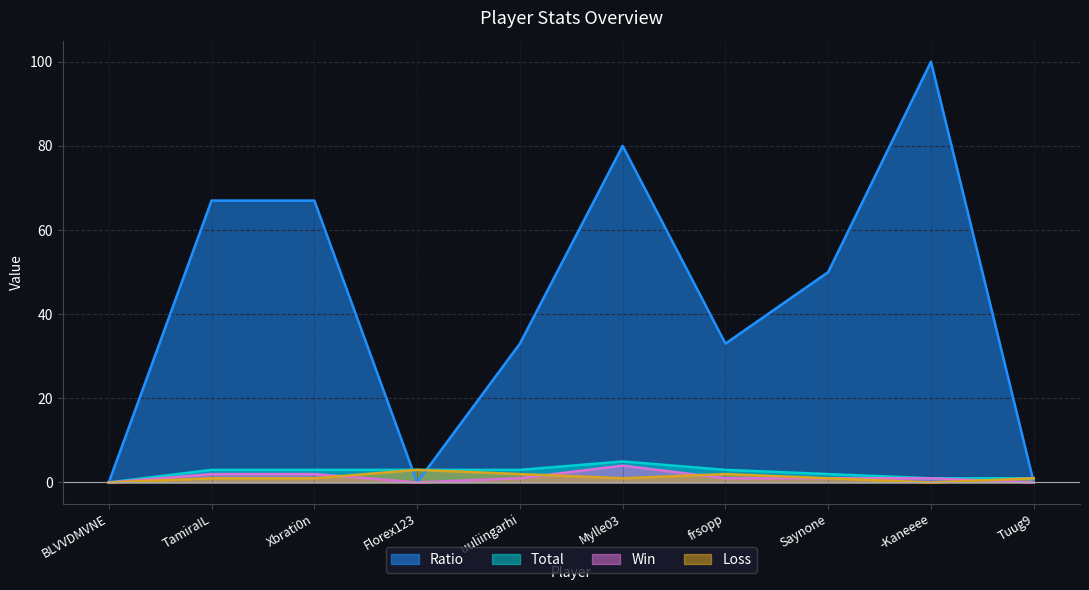

What is the difference between the maximum and minimum values in the Ratio series?

100